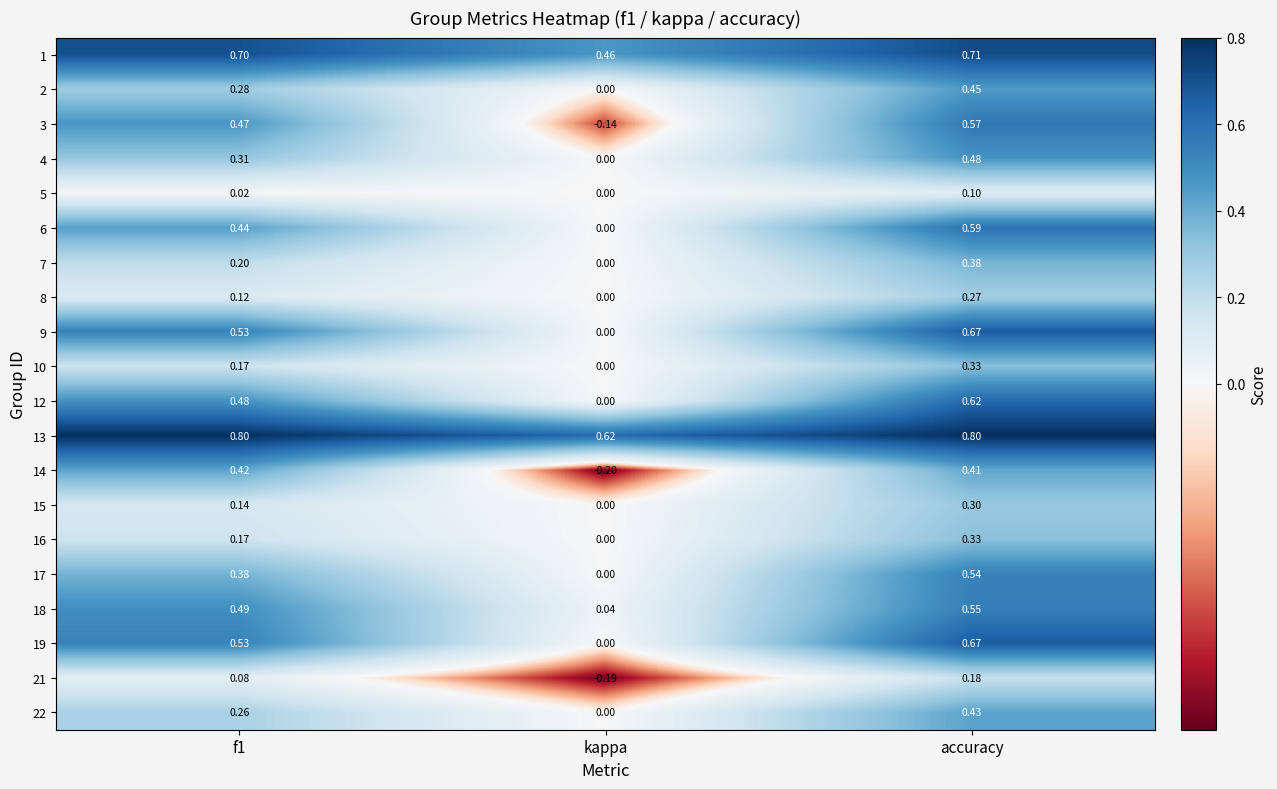

At which category is the sum across all series the highest?

accuracy